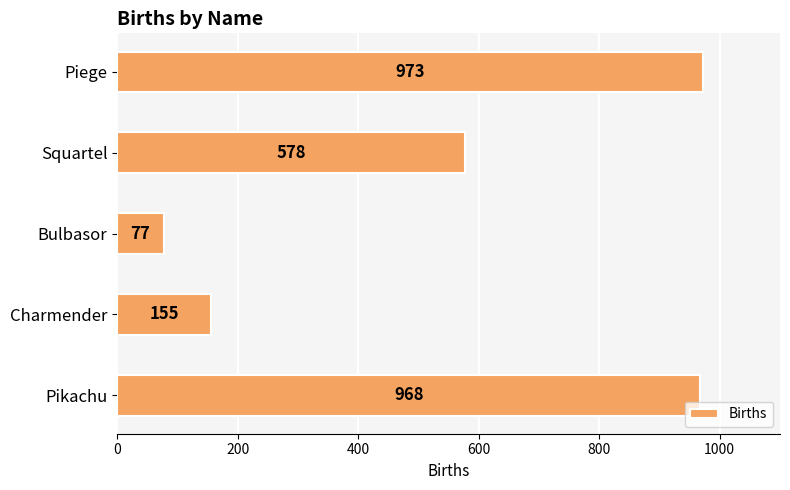

List the labels in order of value, smallest first.

Bulbasor, Charmender, Squartel, Pikachu, Piege